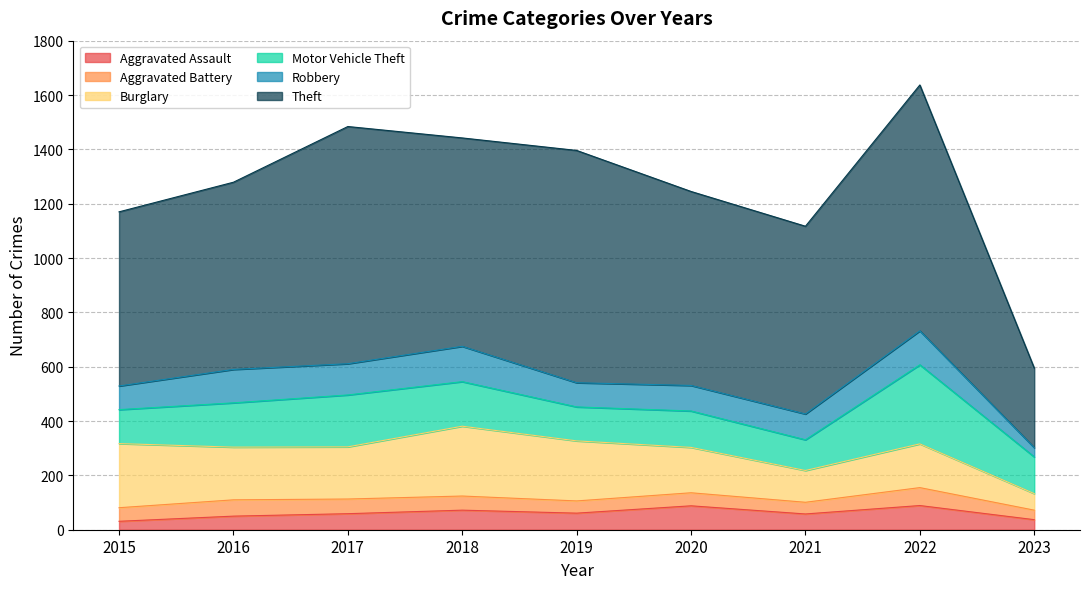

At which category does Burglary reach its first local peak?

2018